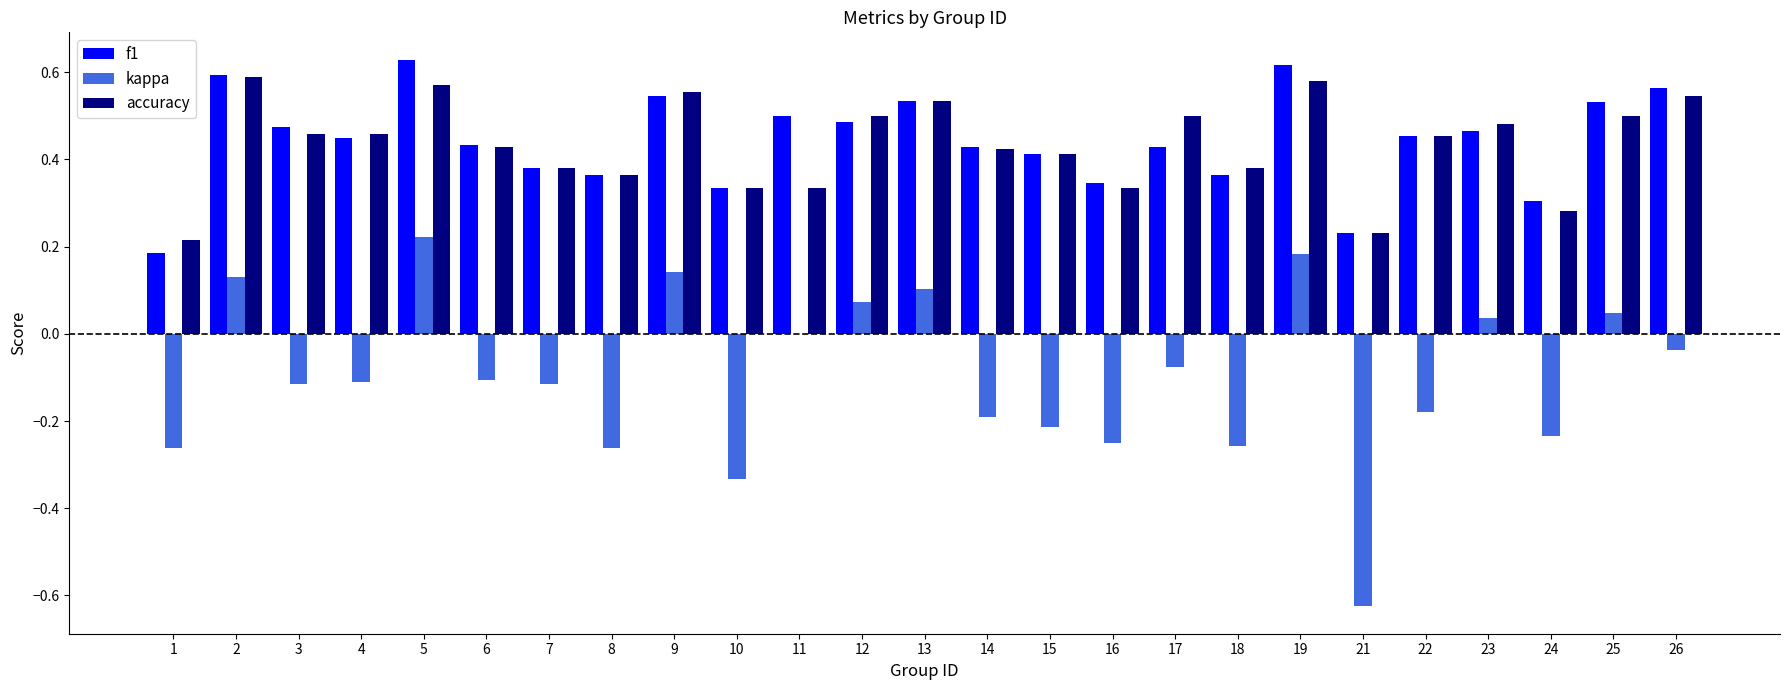

Between 3 and 26, which series saw the biggest shift?

f1